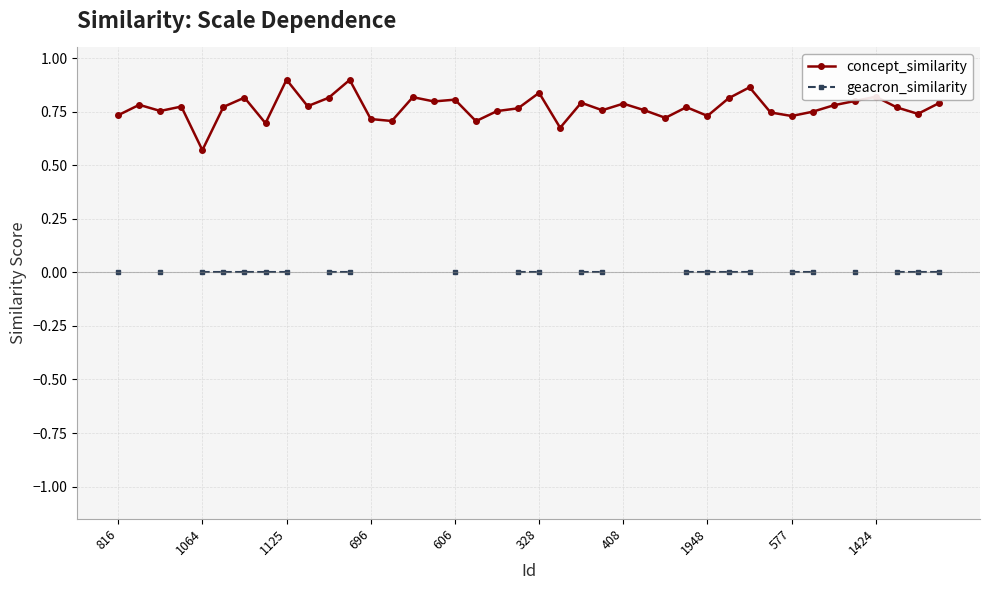

At how many categories does at least one series exceed 0?

40